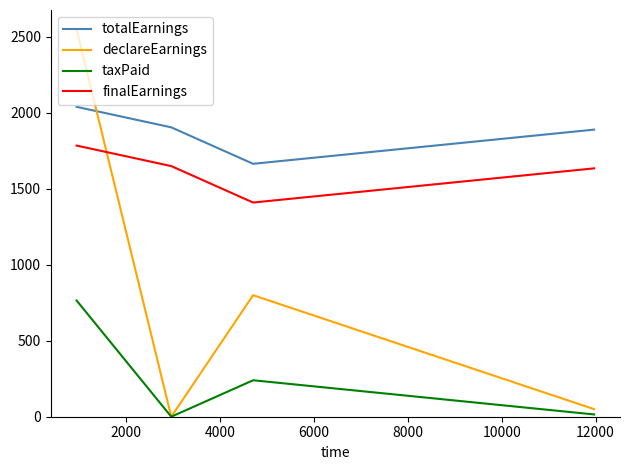

In taxPaid, how many points are lower than both neighbors (excluding endpoints)?

1